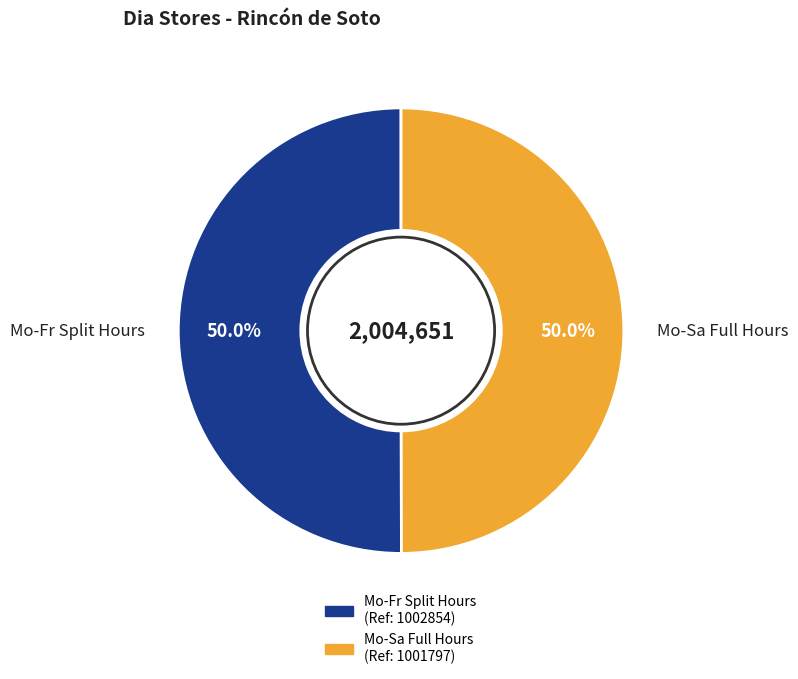

Approximately how many times larger is the value at Mo-Fr Split Hours compared to Mo-Sa Full Hours?

1.0